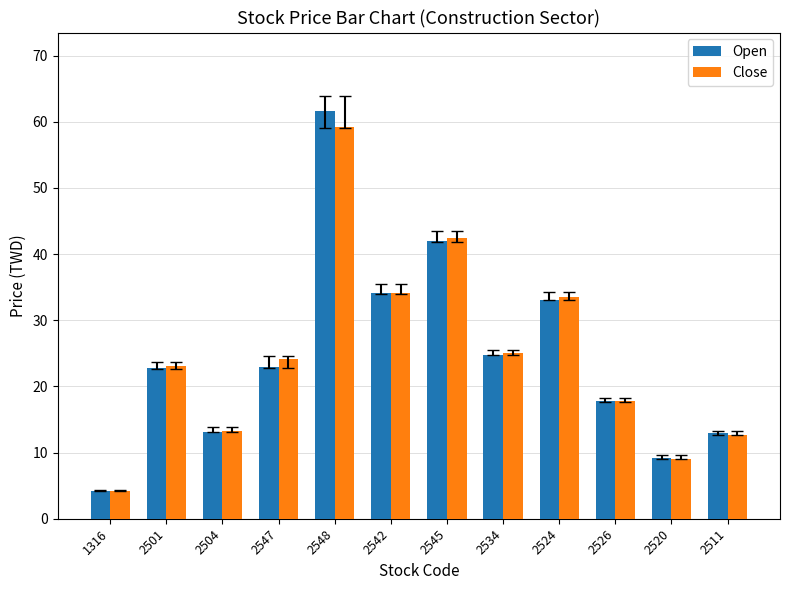

At how many categories does at least one series exceed 6?

11